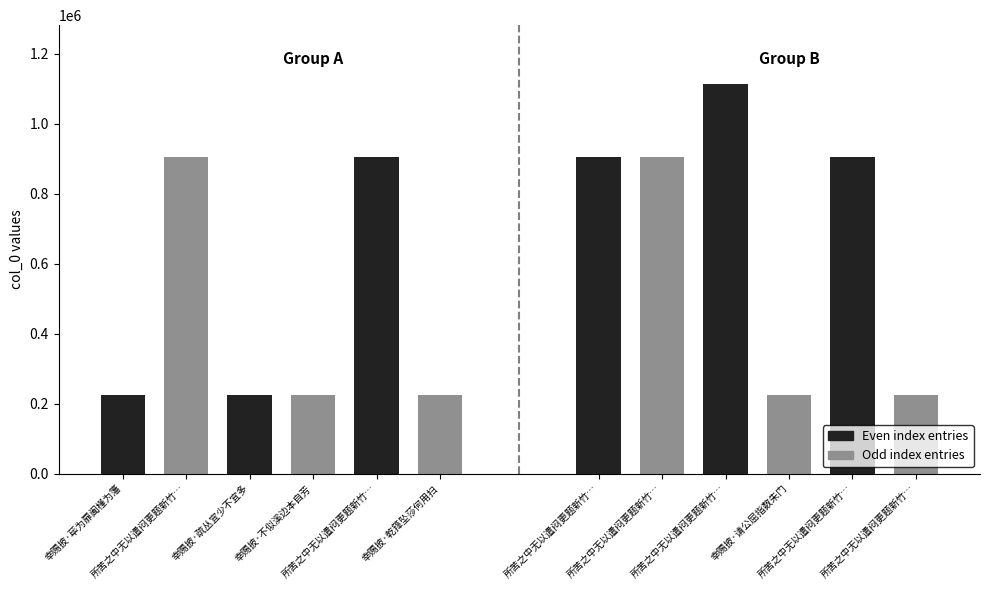

What is the change in value from 所苦之中无以遣闷更题新竹别献五章幸赐披览 其三 to 所苦之中无以遣闷更题新竹别献五章幸赐披览 其四?

-1